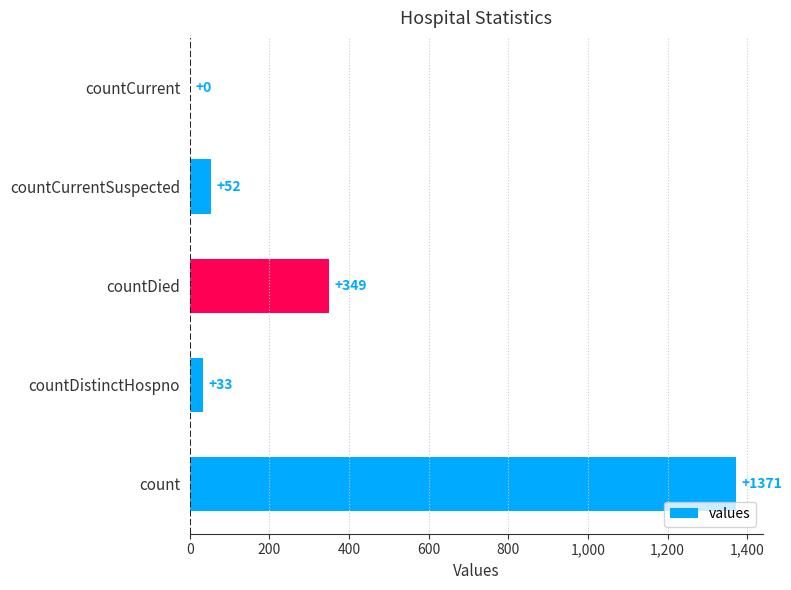

The chart shows a value of 52 at countCurrentSuspected. True or false?

True